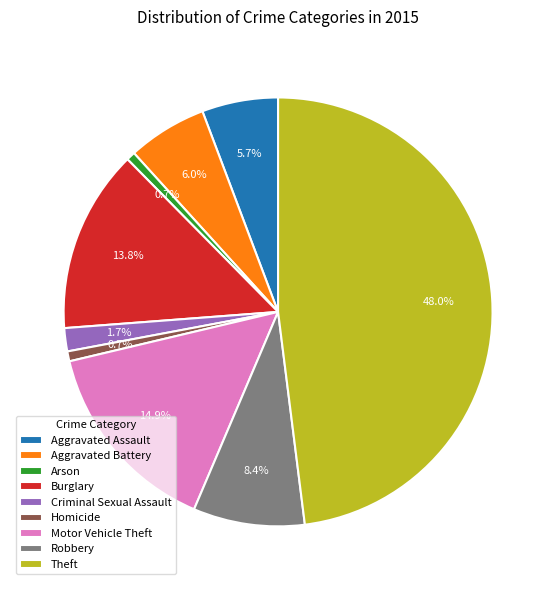

Does any single category account for the majority?

No